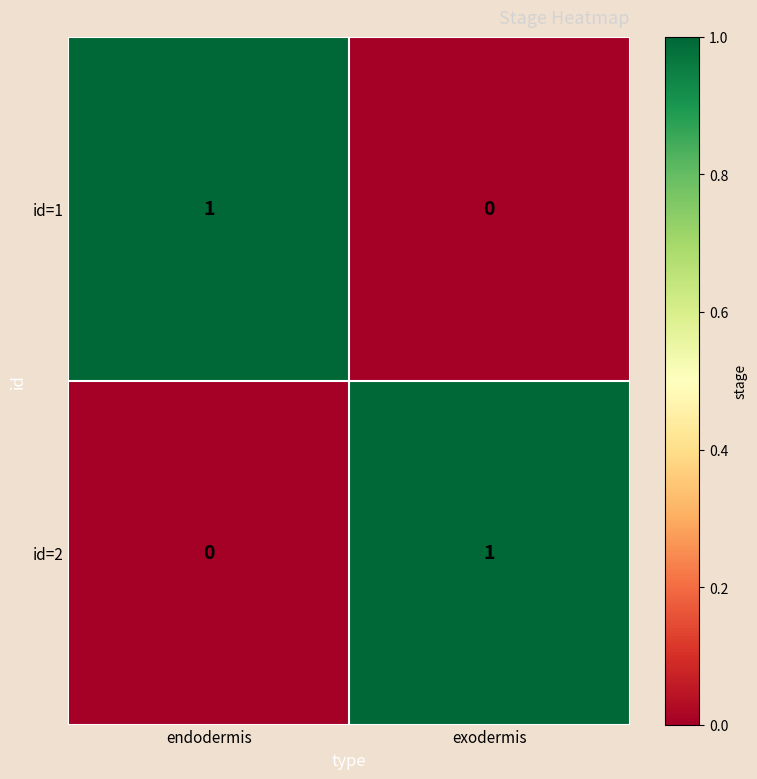

Is it true that id=1 equals 0 at exodermis?

True